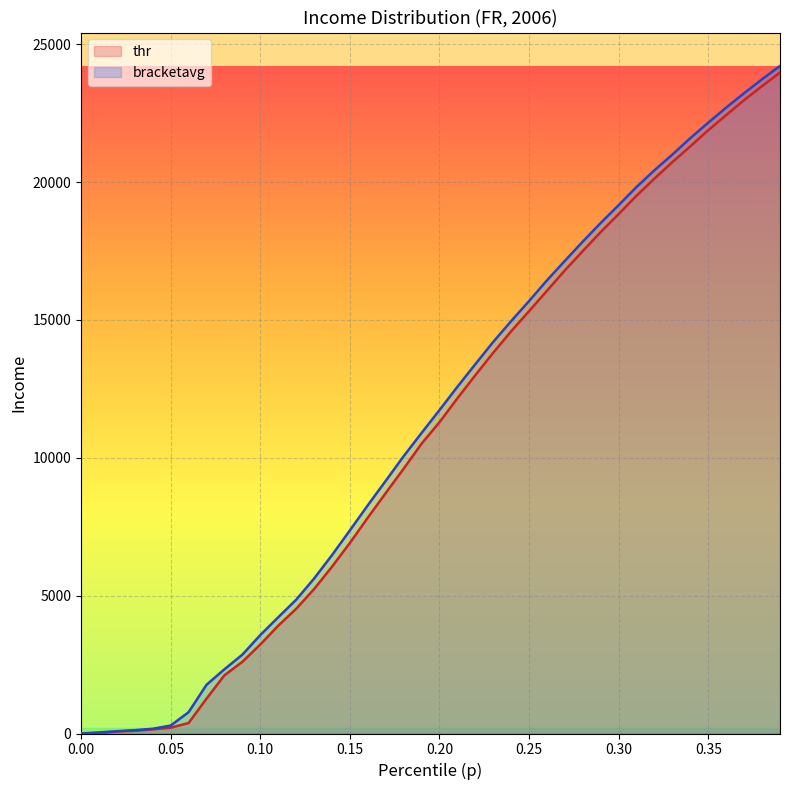

Which series has the largest range (max minus min)?

bracketavg